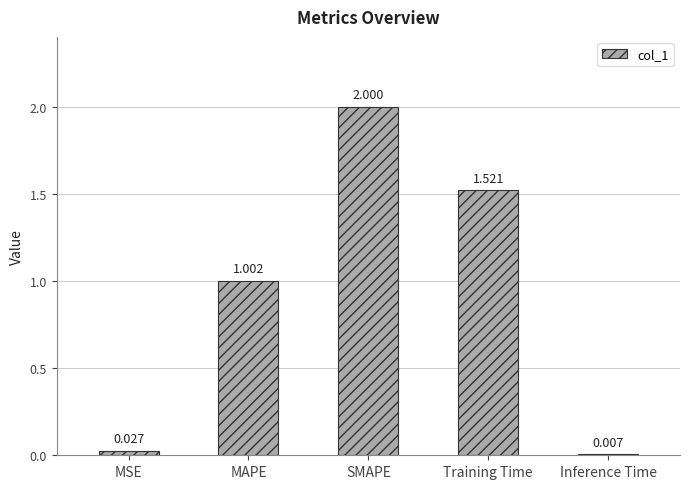

Between MSE and Training Time, which is larger?

Training Time